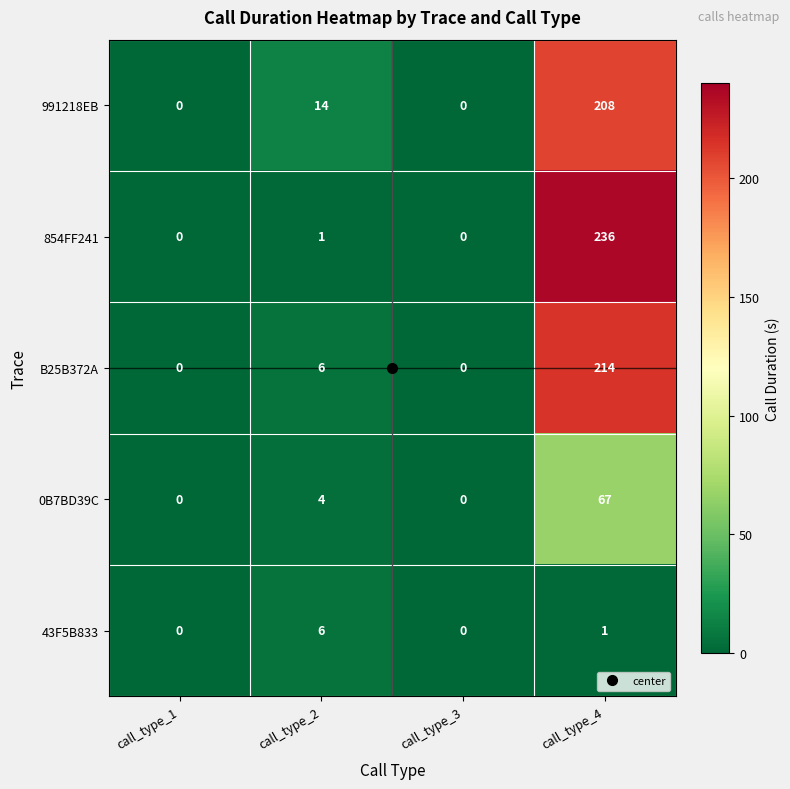

What is the difference between the maximum and second lowest values in the 0B7BD39C series?

67